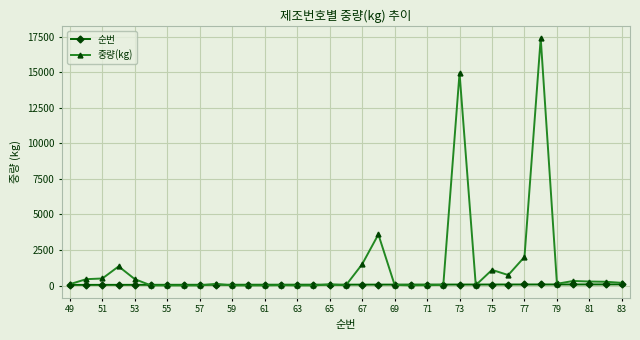

Which series has the largest range (max minus min)?

중량(kg)